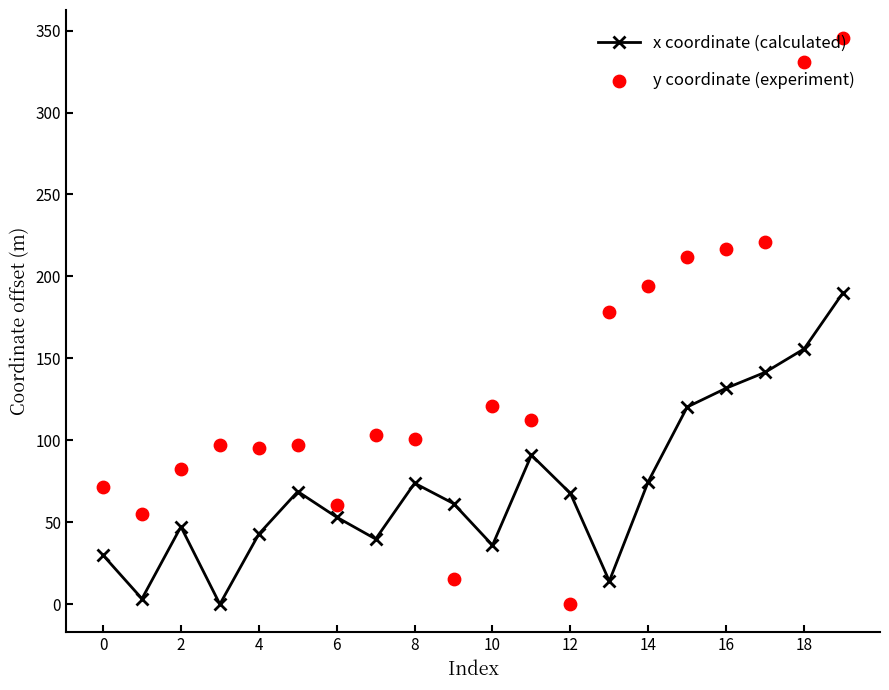

Which series reaches the maximum Y coordinate?

y coordinate (experiment)